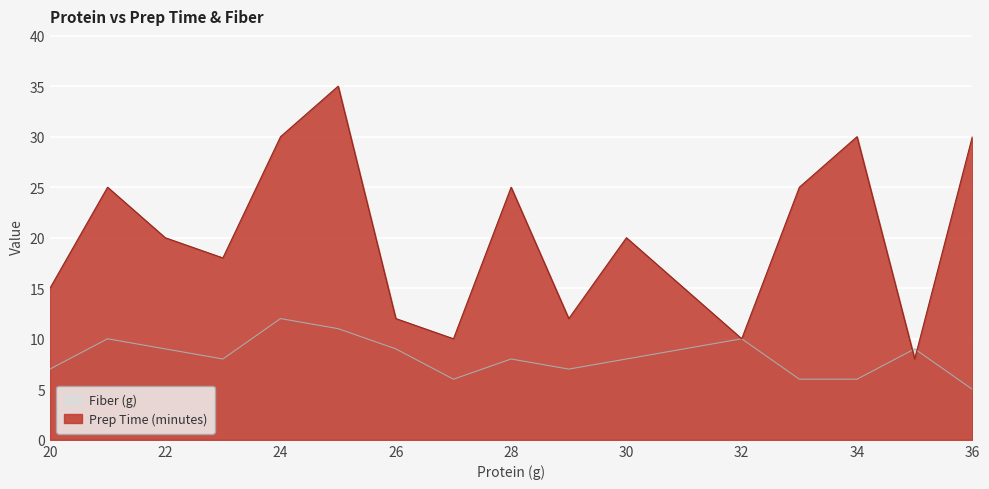

Where does the Prep Time (minutes) series first go above 20?

21